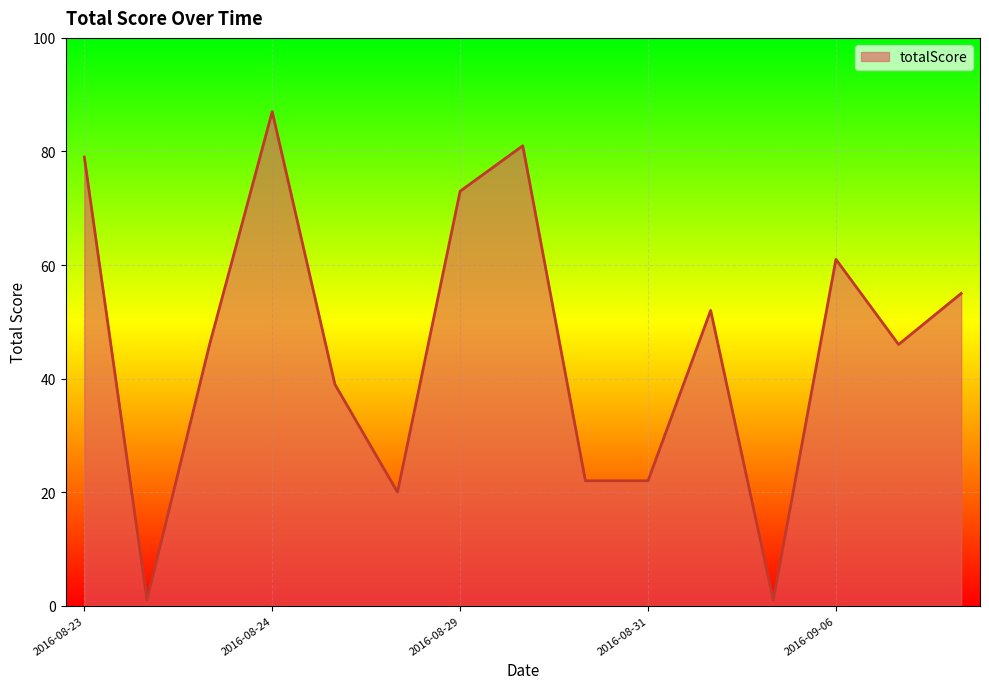

What is the difference between the maximum and minimum values?

86